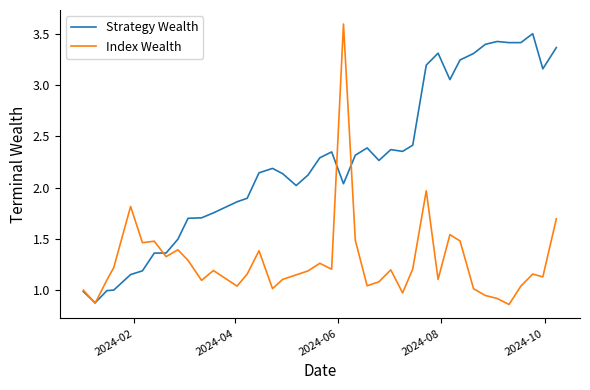

What is the maximum value shown in the chart?

3.6